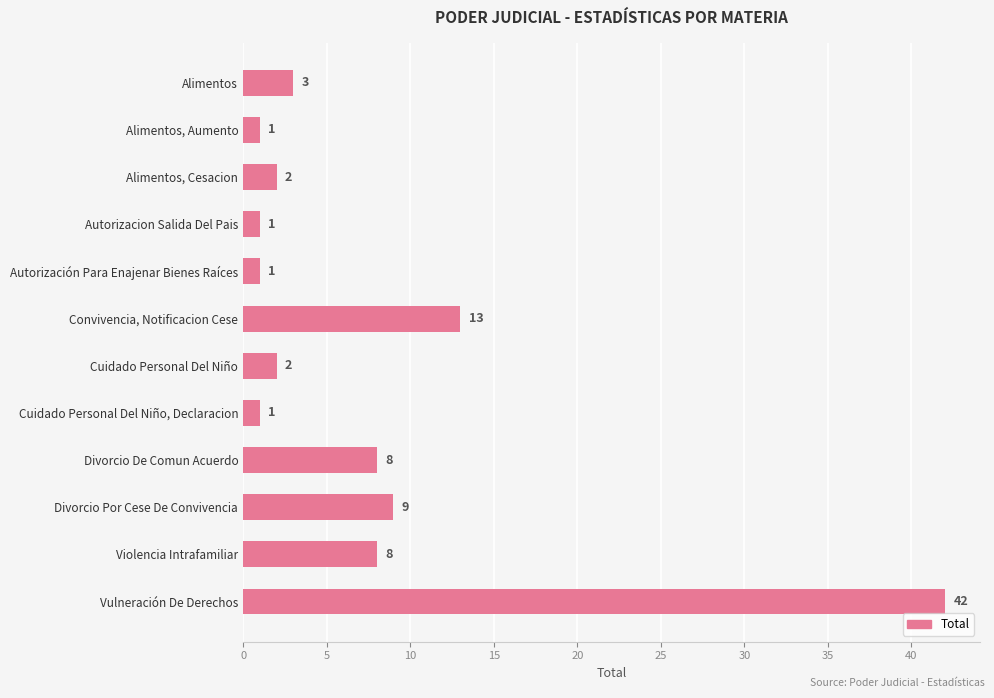

What position from the top is Violencia Intrafamiliar?

11